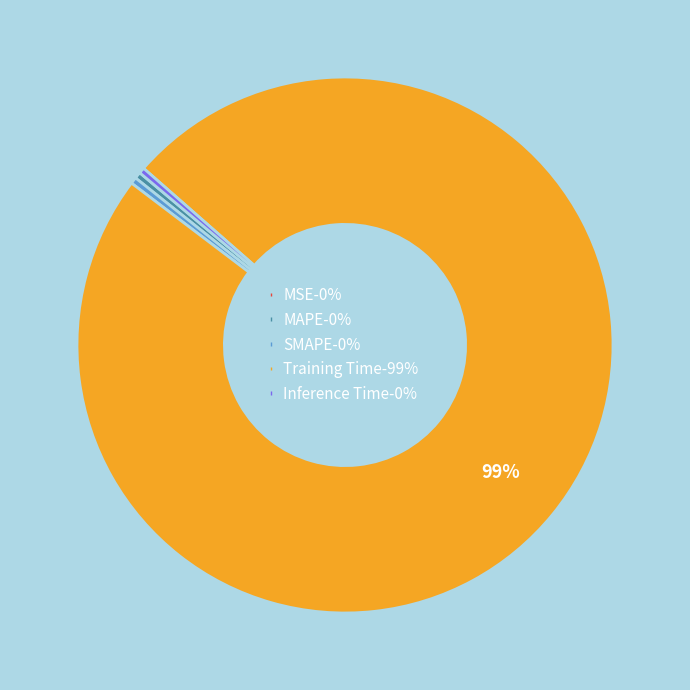

Which slice represents more than half of the pie?

Training Time